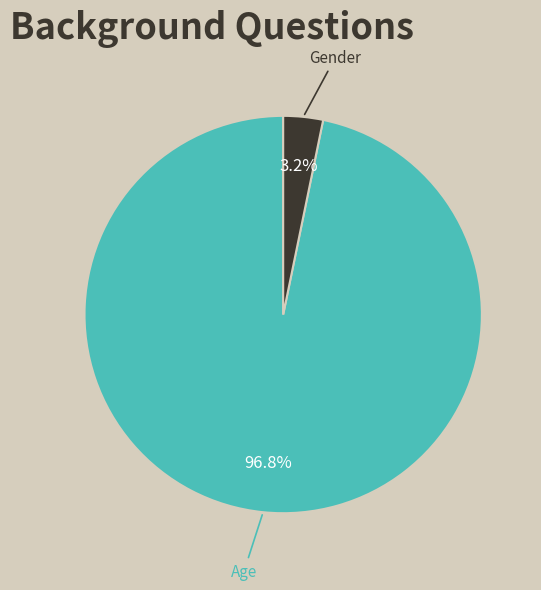

Which slice is the largest?

Age